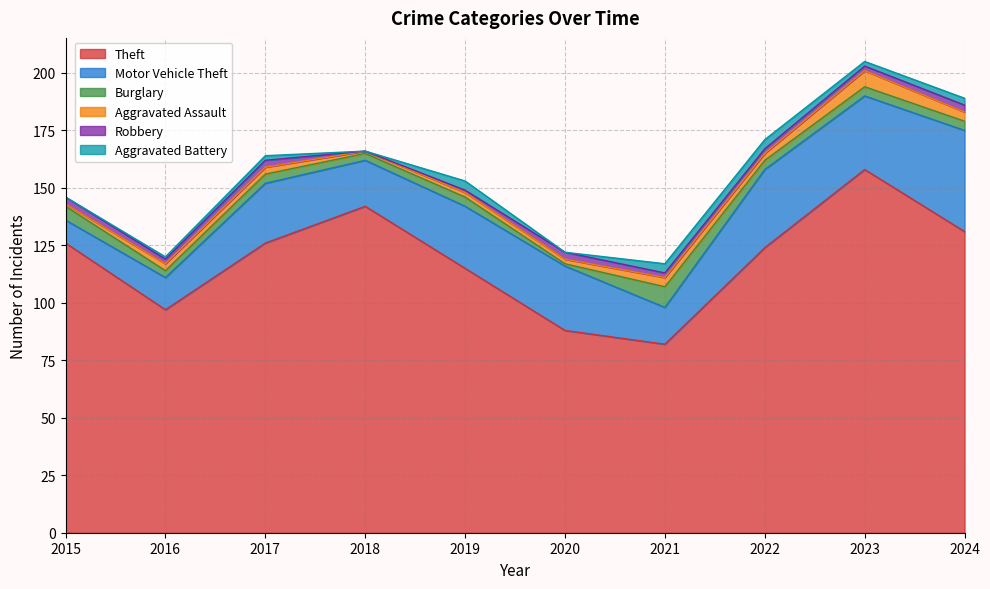

How many values in the Theft series exceed 126?

3